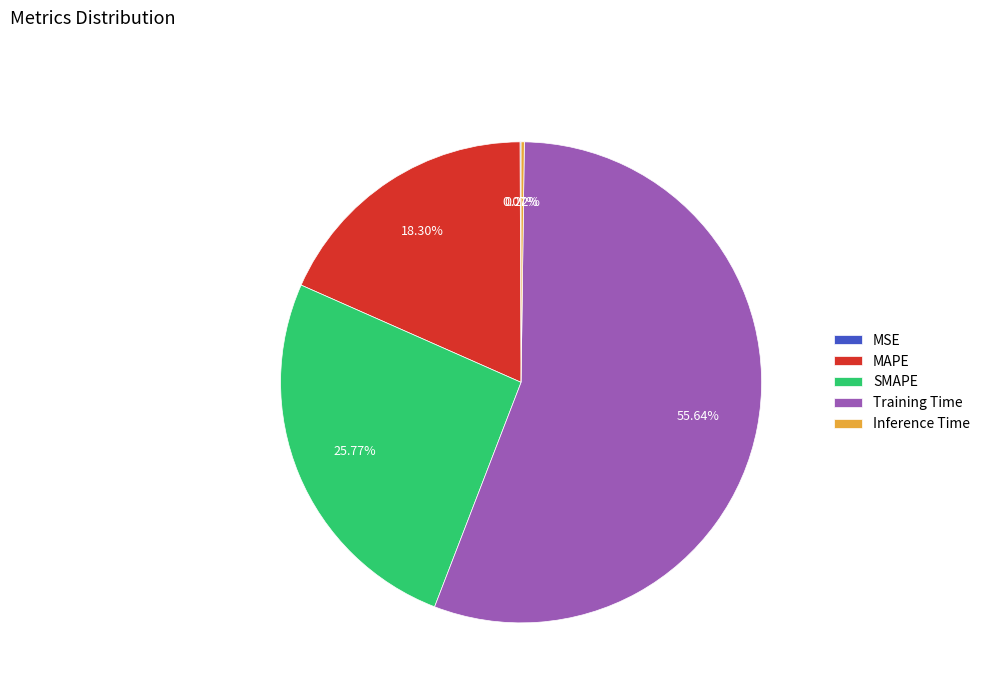

Is it true that MAPE is 11% of the pie?

False